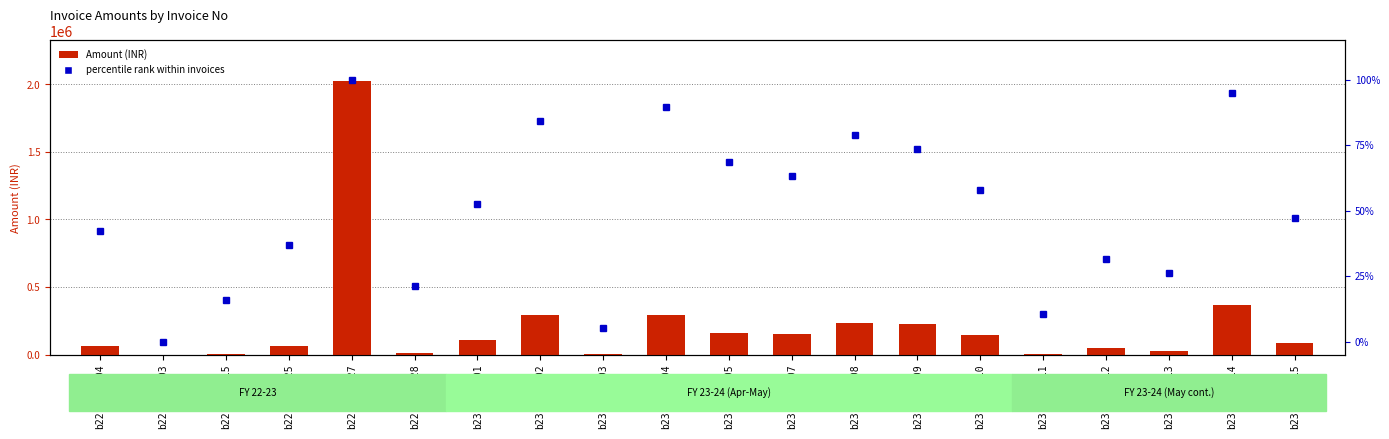

At which label does percentile rank within invoices reach its peak?

b22-23MQ427